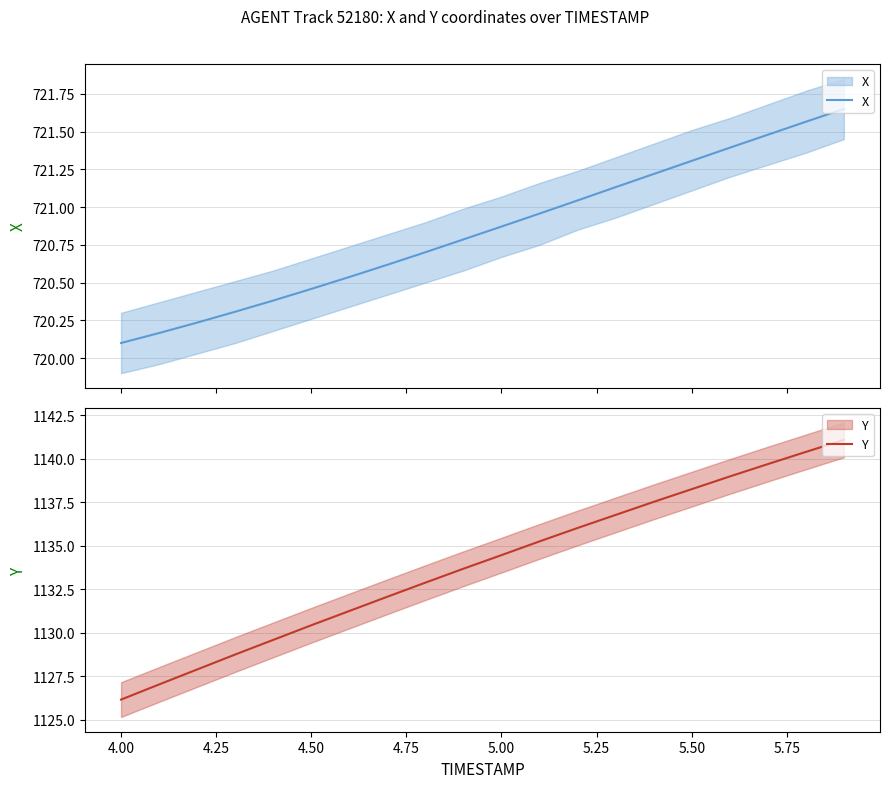

Is this an area chart (filled region under the line)?

No